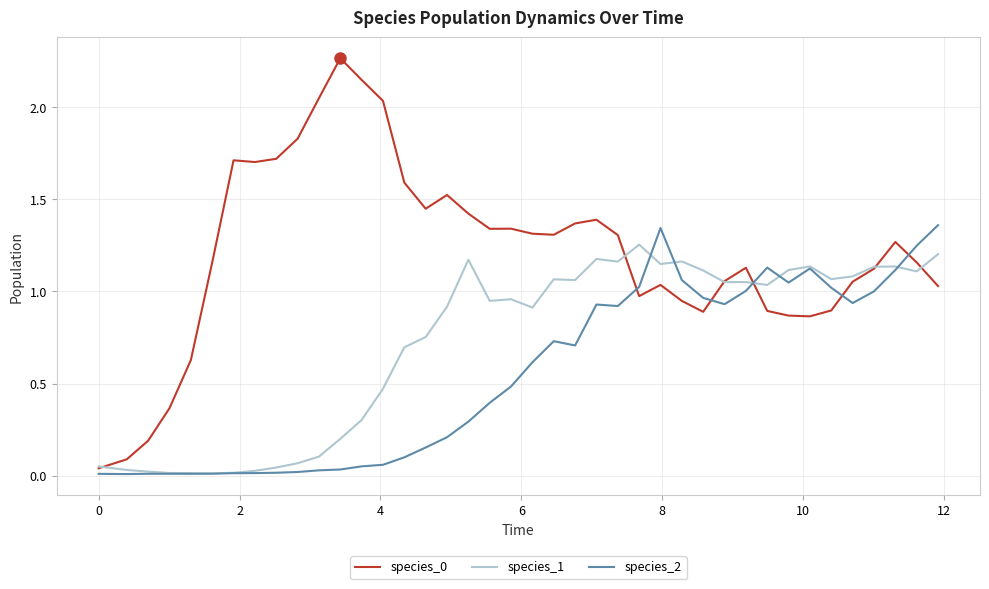

Is this an area chart (filled region under the line)?

No